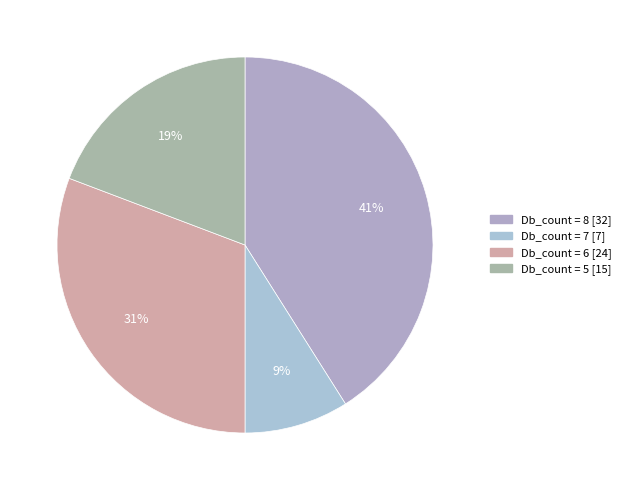

Count the number of slices in the pie.

4